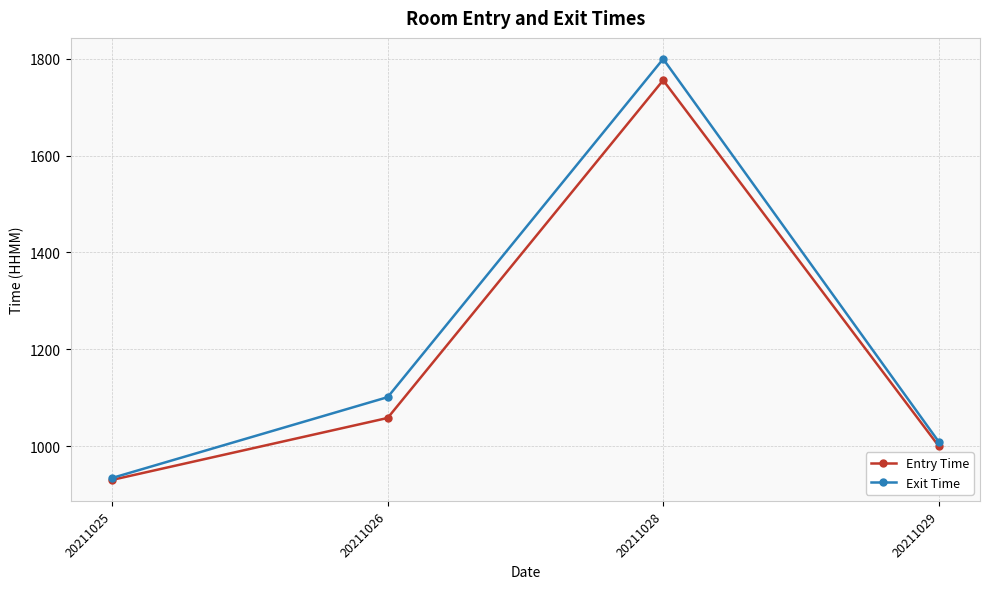

At which category is the sum across all series the highest?

20211028